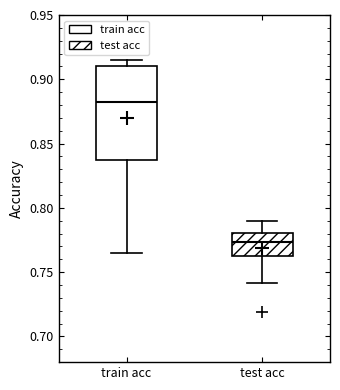

Which box is the tallest, from its lower edge to its upper edge?

train acc